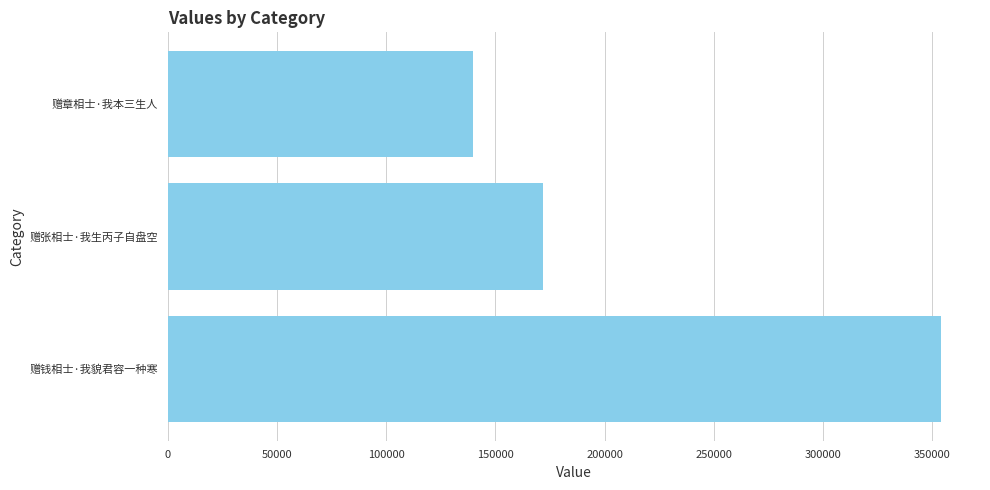

What is the change in value from 赠钱相士·我貌君容一种寒 to 赠张相士·我生丙子自盘空?

-182251